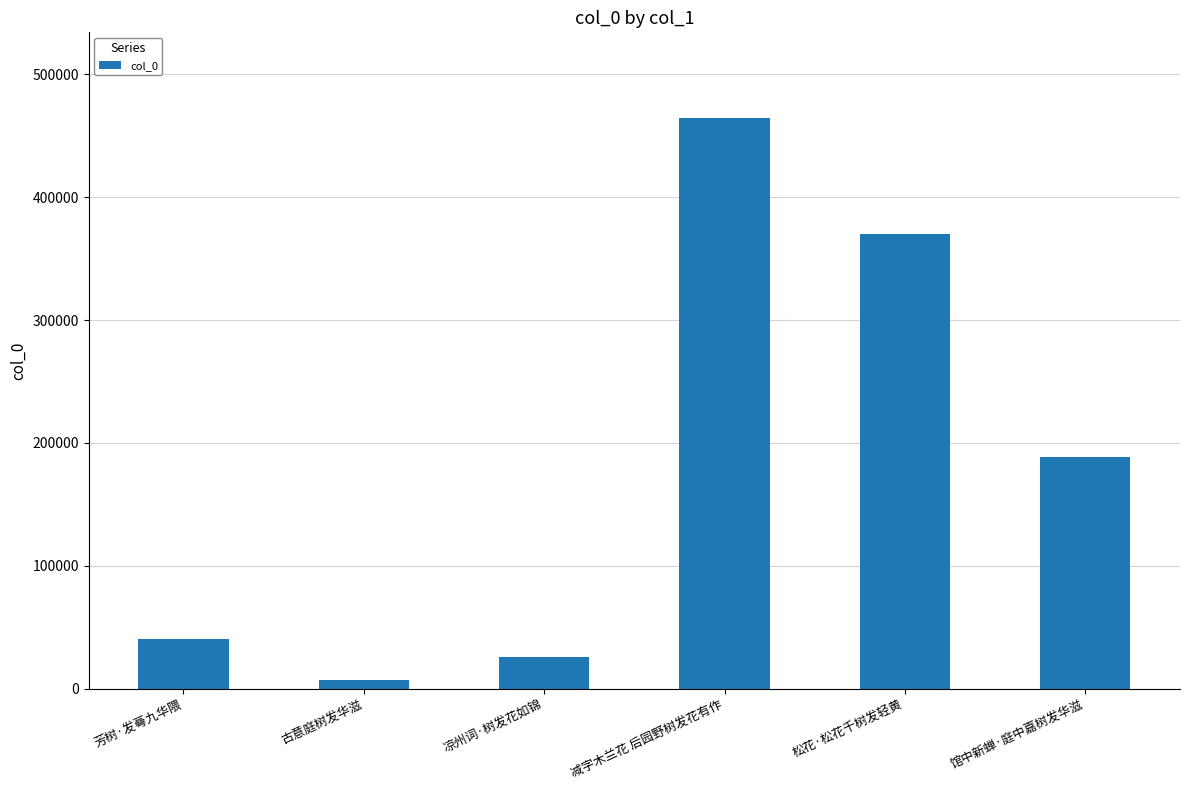

What is the difference between the second highest and second lowest values?

344475